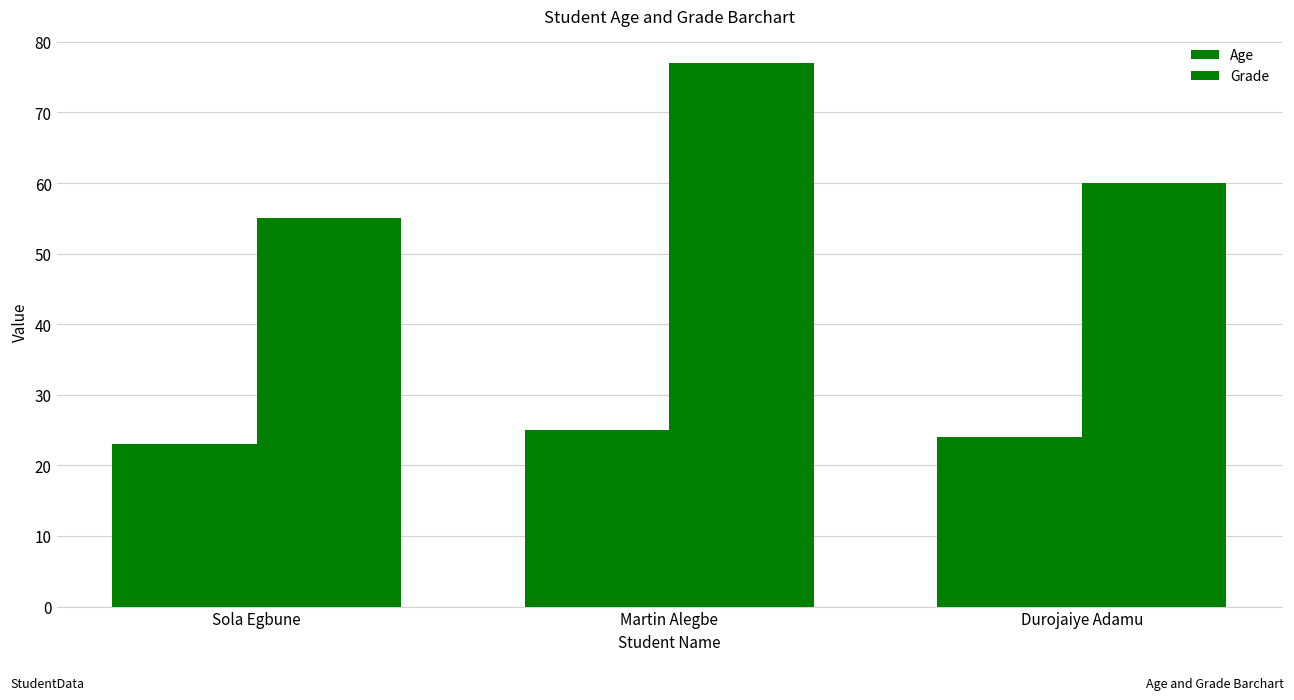

How many bars are there in each group?

2